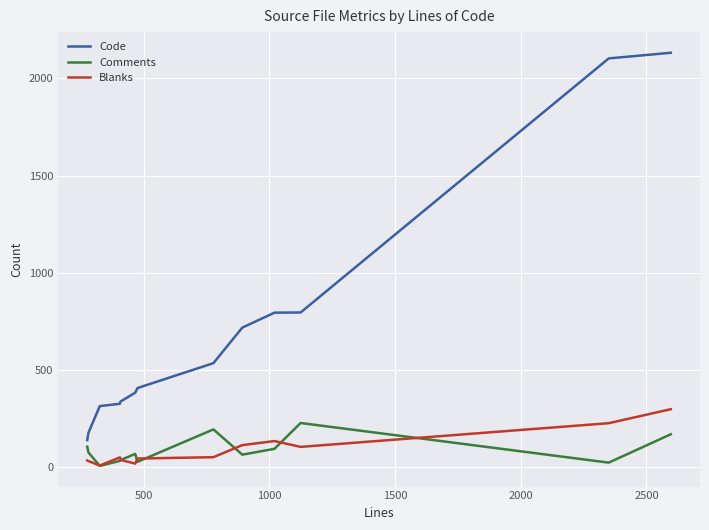

True or false: Code and Blanks cross at least once.

False